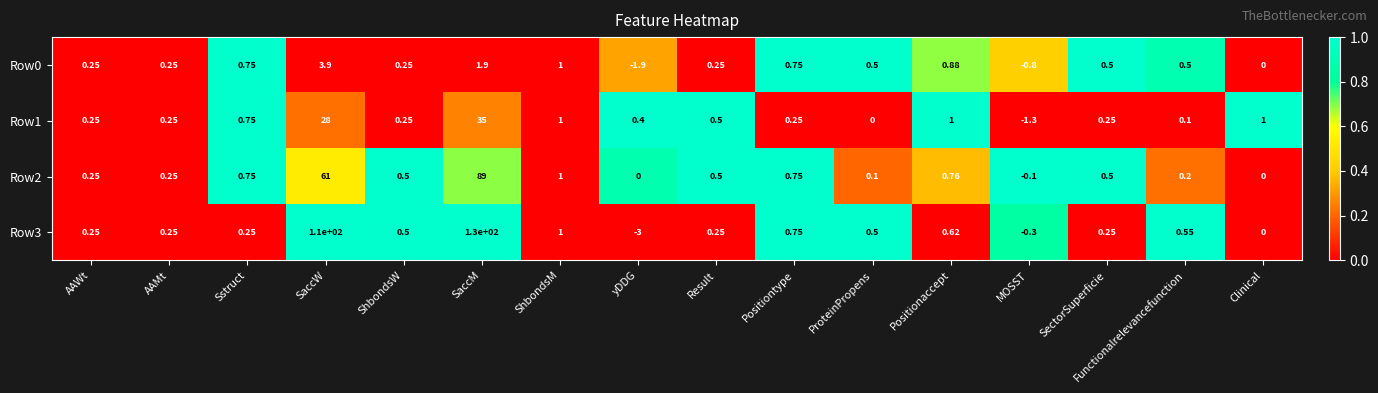

Count the number of data series in this chart.

4